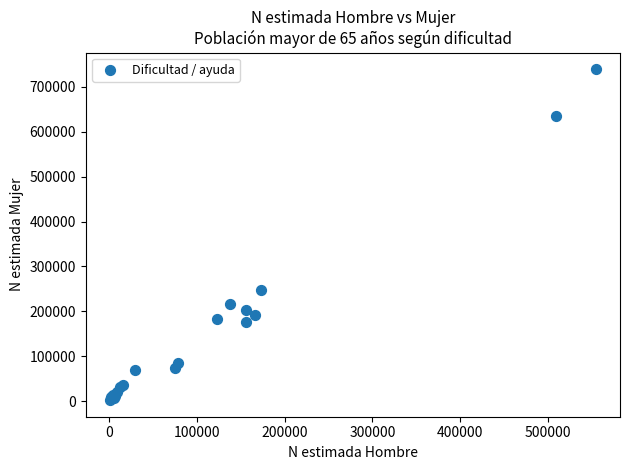

What Y value in the scatter plot is closest to 371025?

247067